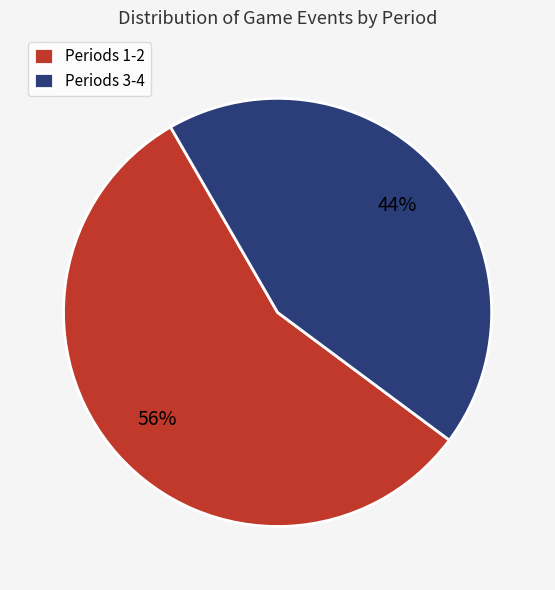

Which slice is the smallest?

Periods 3-4